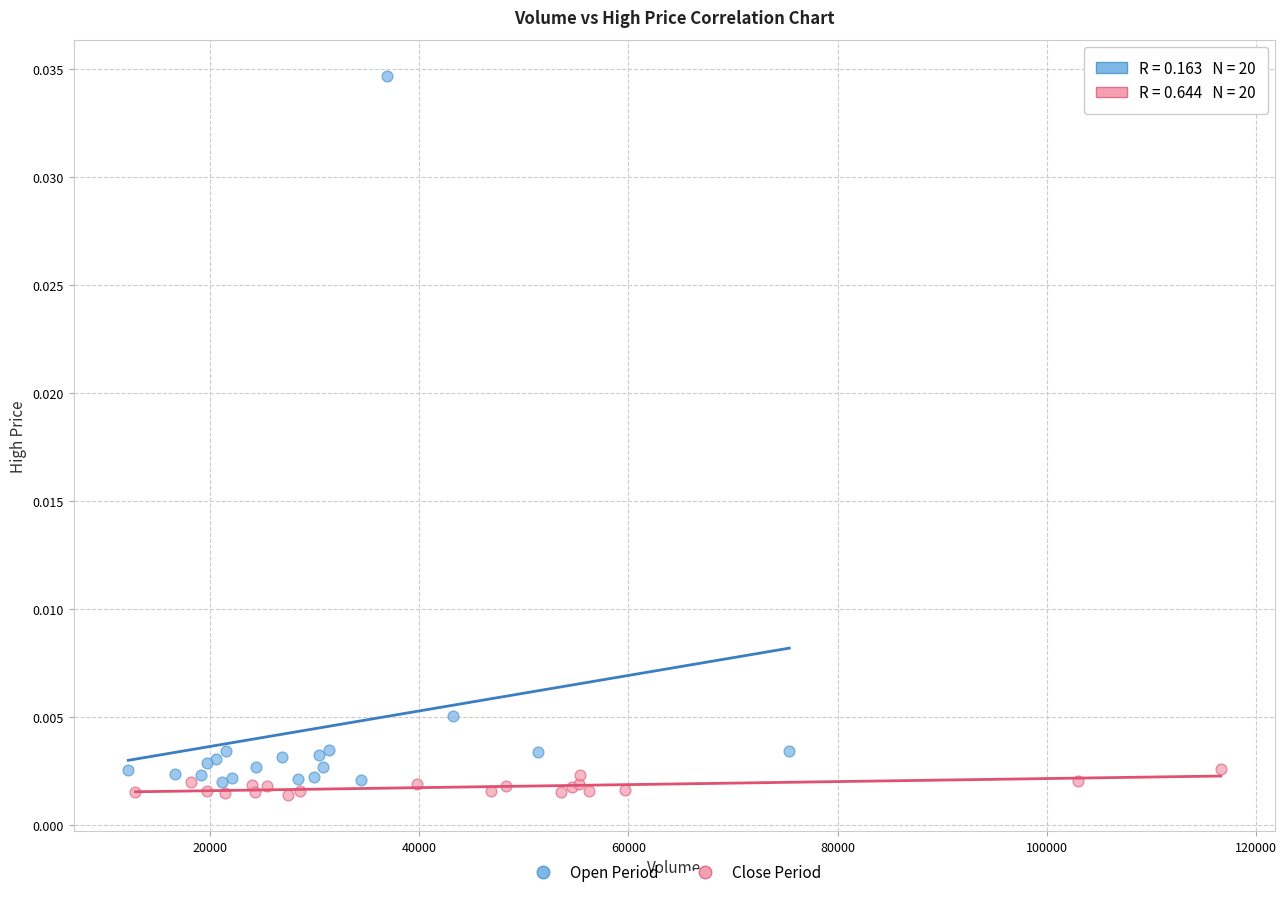

Which series contains the highest Y value?

Open Period